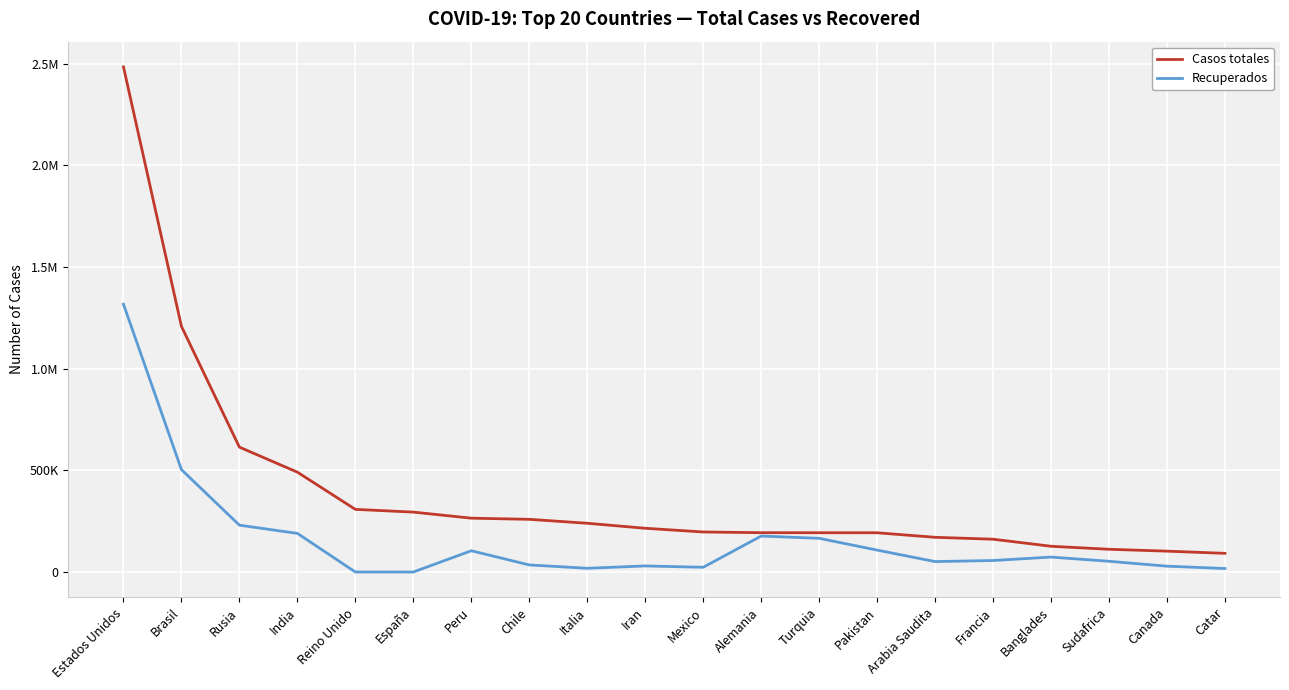

Is this an area chart (filled region under the line)?

No